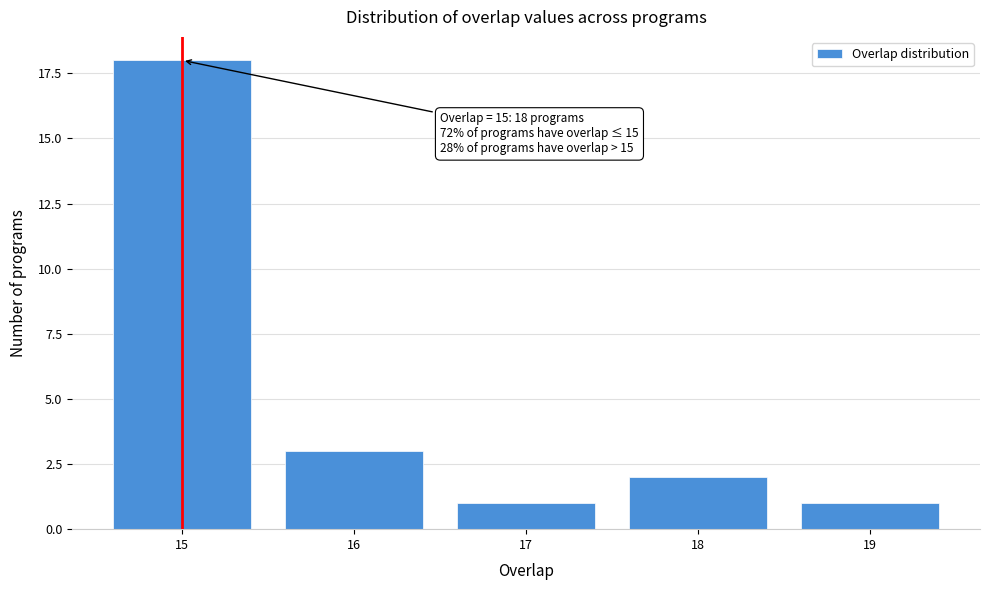

Reading left to right, transcribe all the data shown in this chart.

15=18	16=3	17=1	18=2	19=1